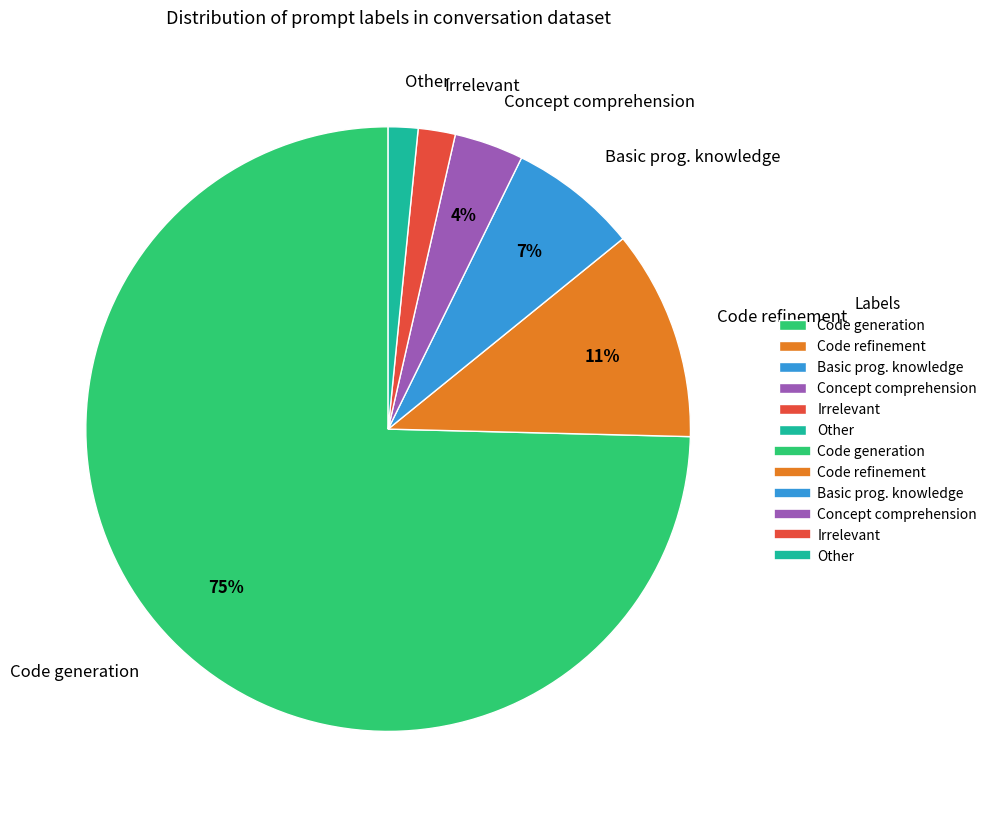

To the nearest percent, what percentage of the pie is Other?

2%